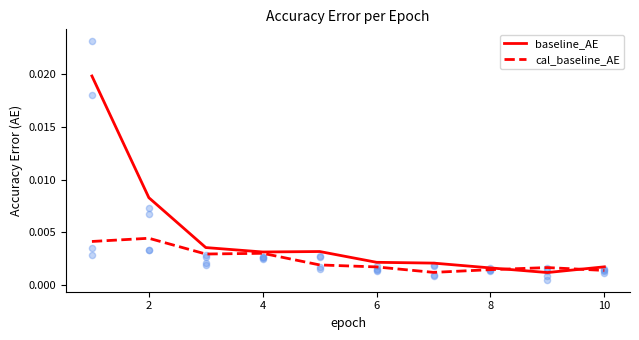

Which series has the widest spread of Y values?

baseline_AE